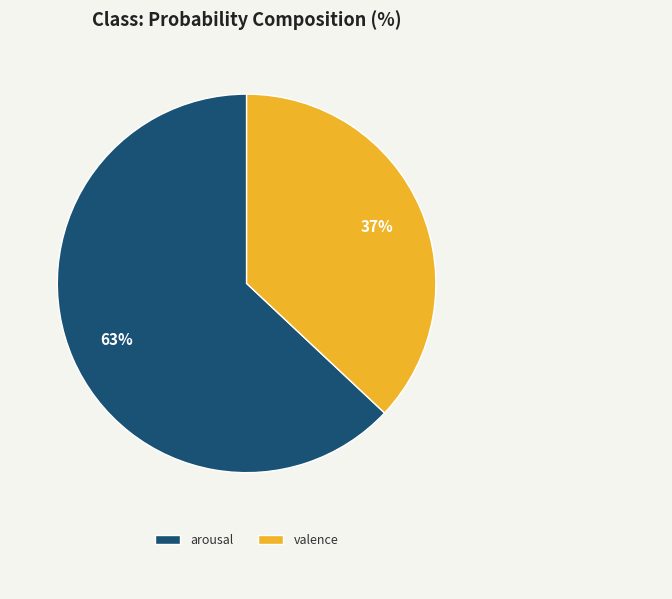

Is the sum of arousal and valence greater than half?

Yes